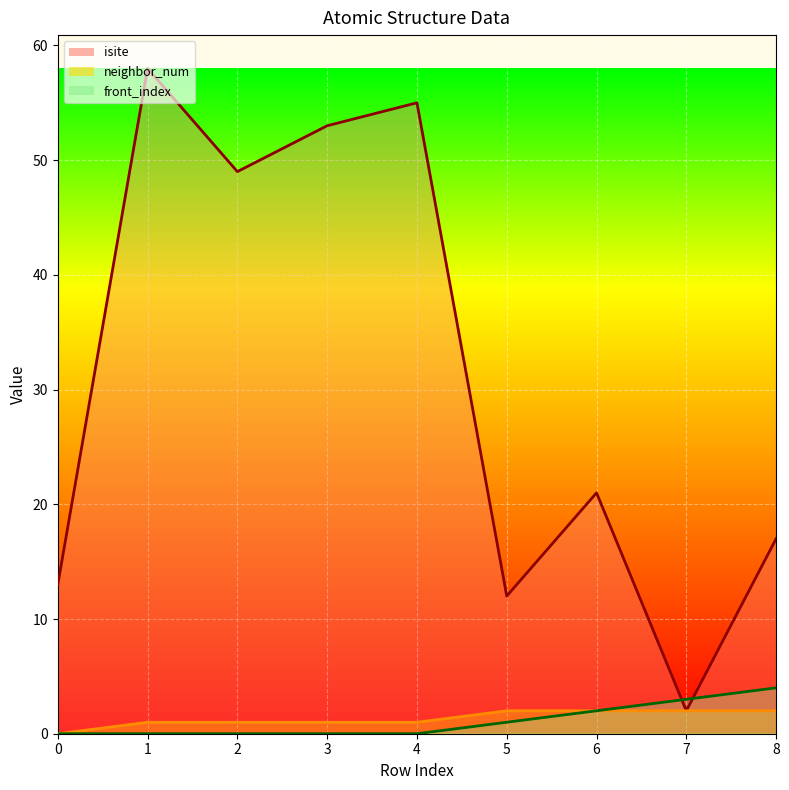

True or false: front_index has more than 0 points higher than both neighbors.

False